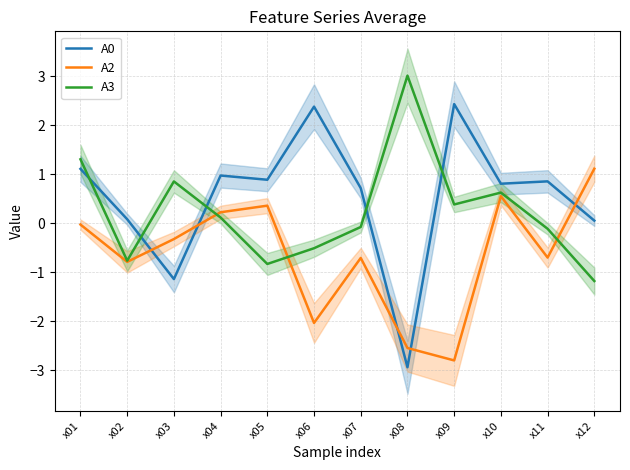

What value does the A0 series have at x09?

2.4